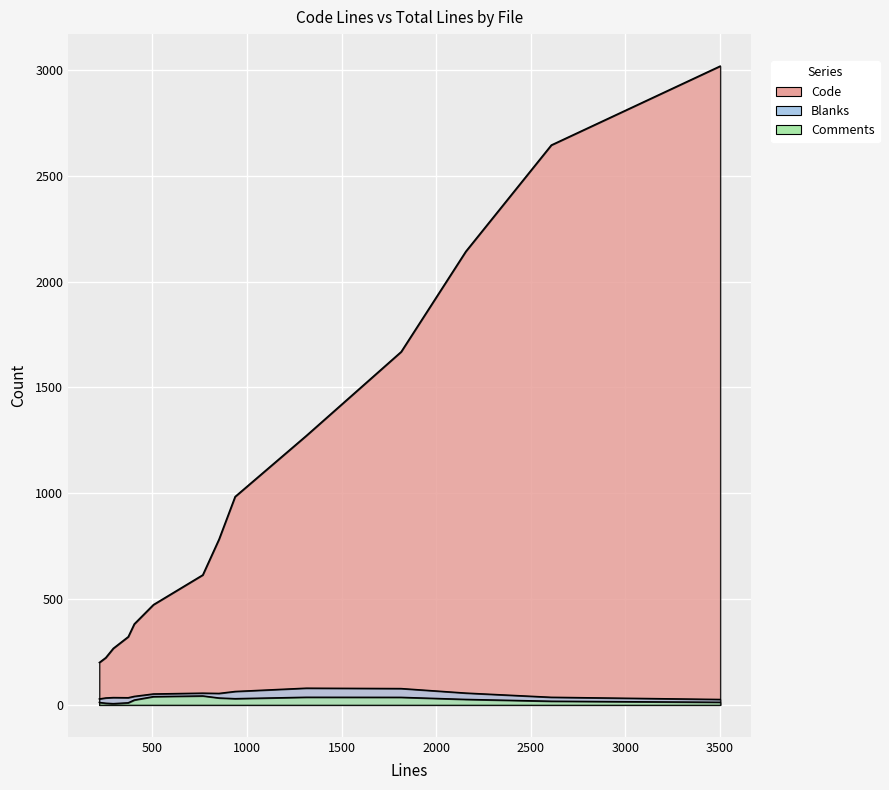

What position from the left is history.html(v4)?

11